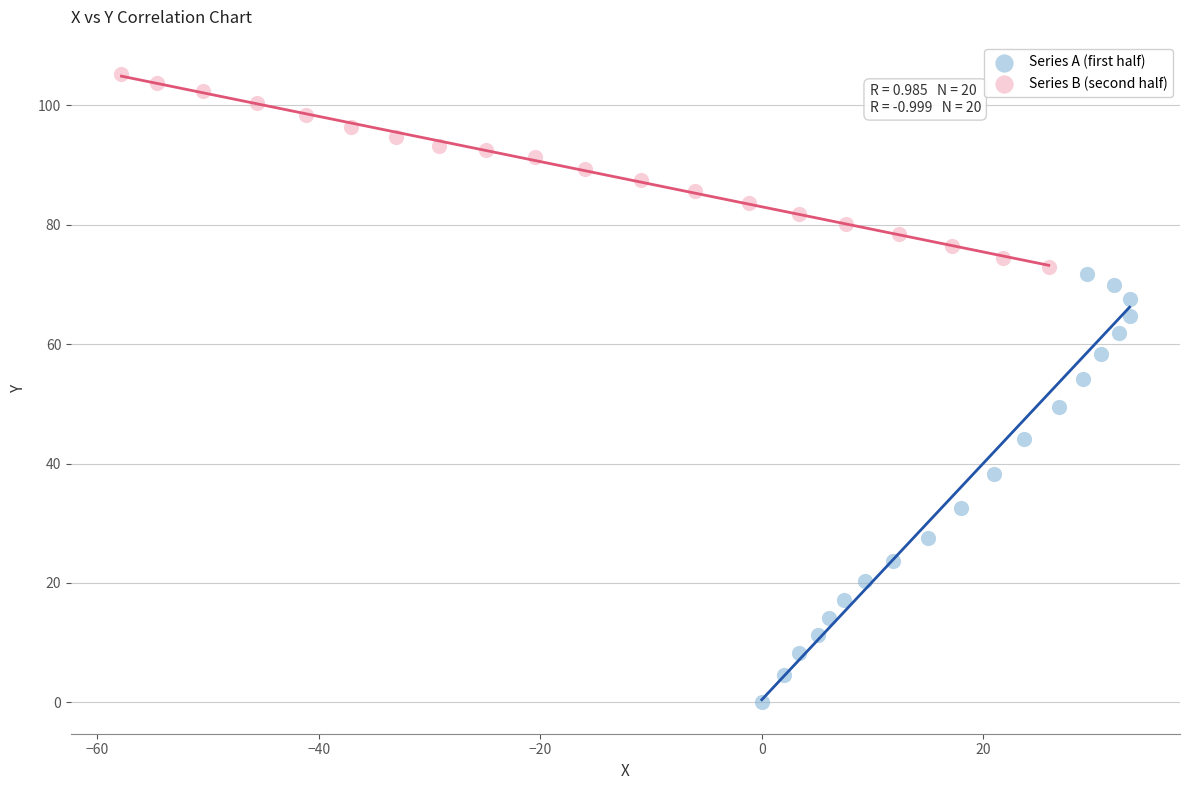

Which series has the widest spread of Y values?

Series A (first half)